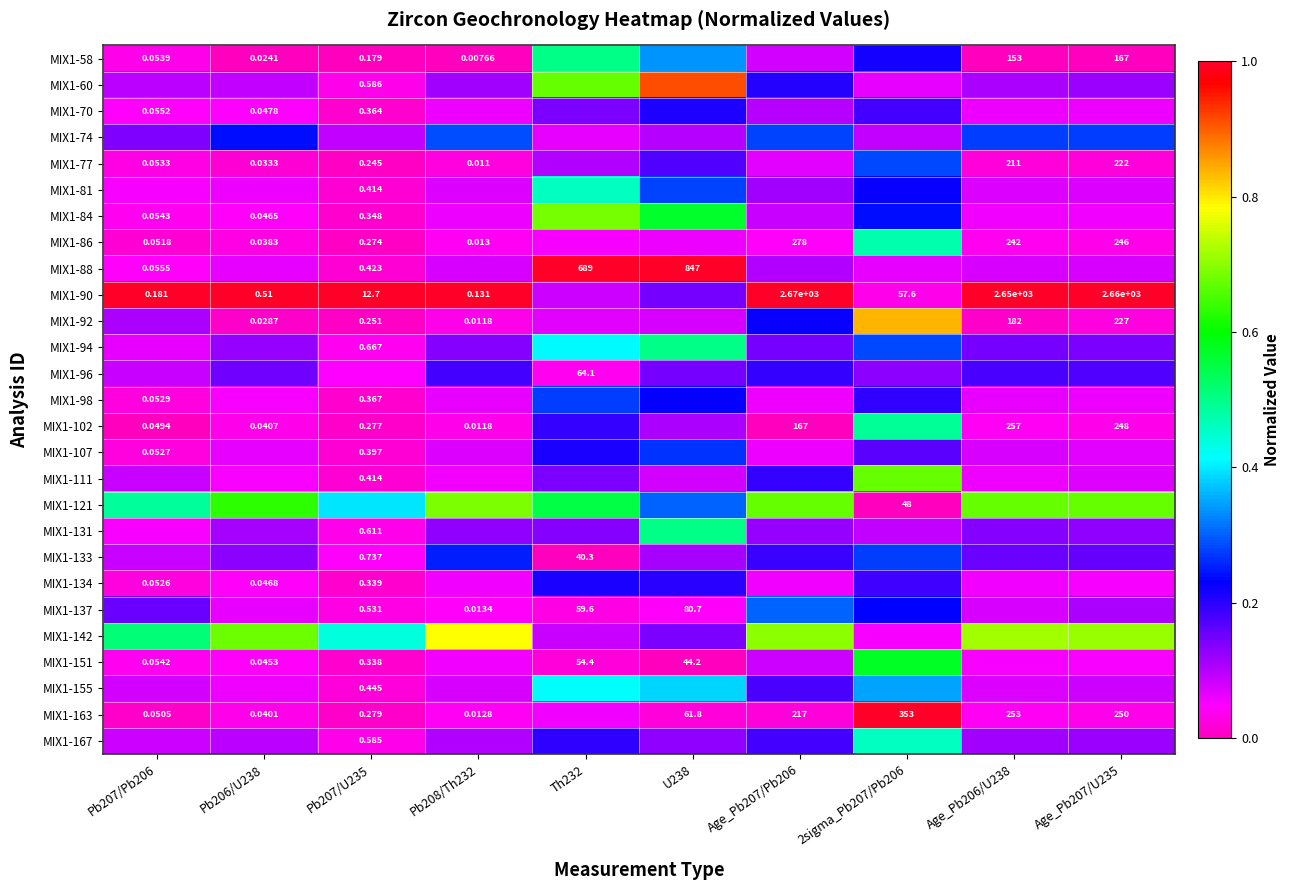

Is the value of MIX1-70 at Pb206/U238 greater than the value of MIX1-86 at Pb208/Th232?

Yes